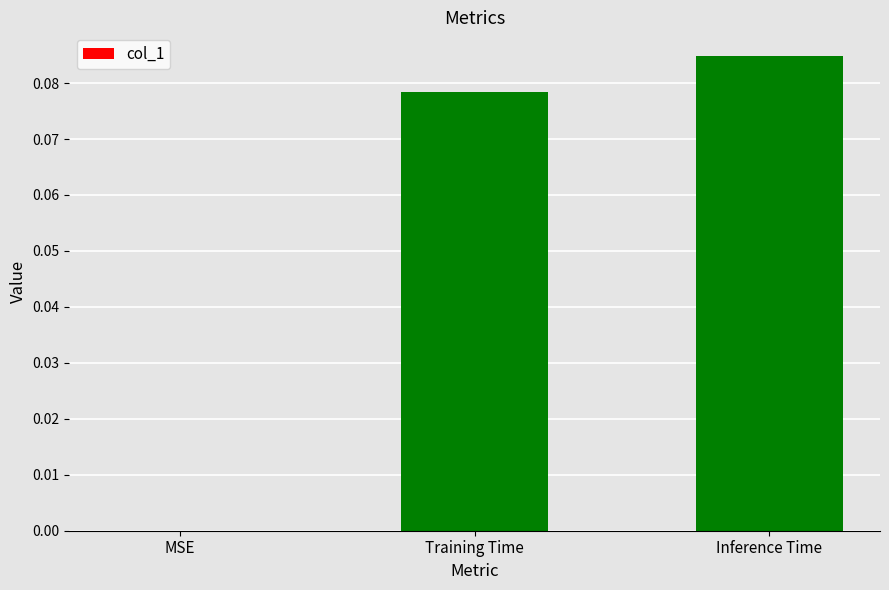

Is it true that the value at Training Time is 0.0?

False